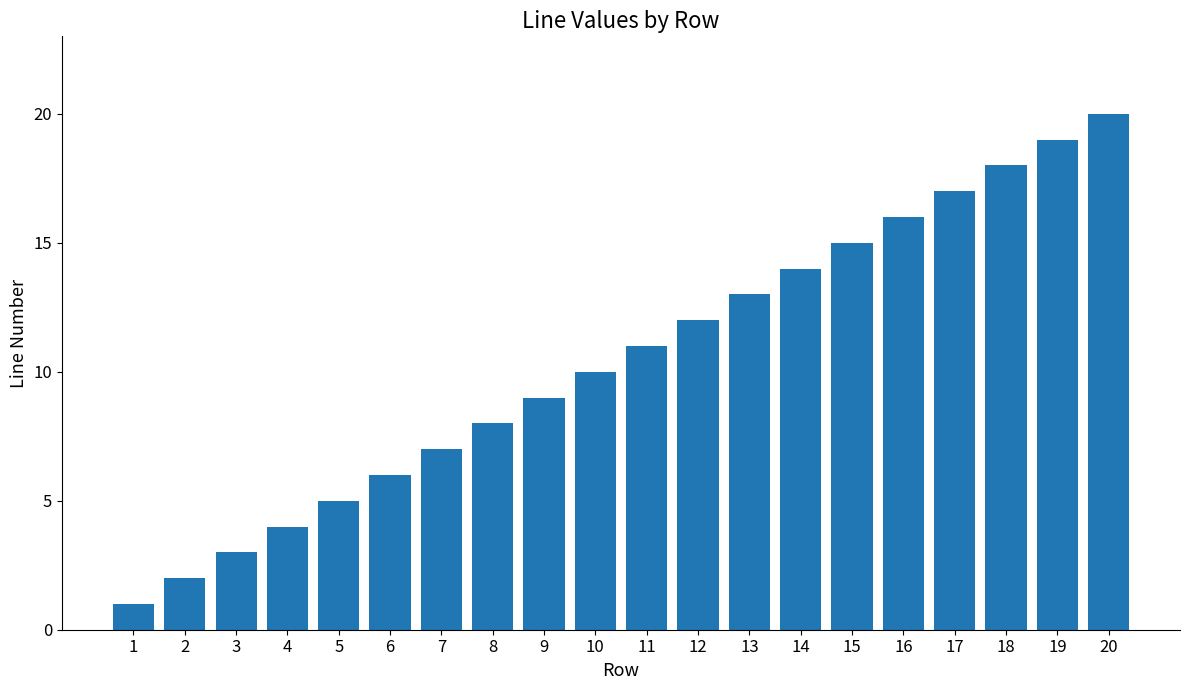

Count the number of categories in the chart.

20